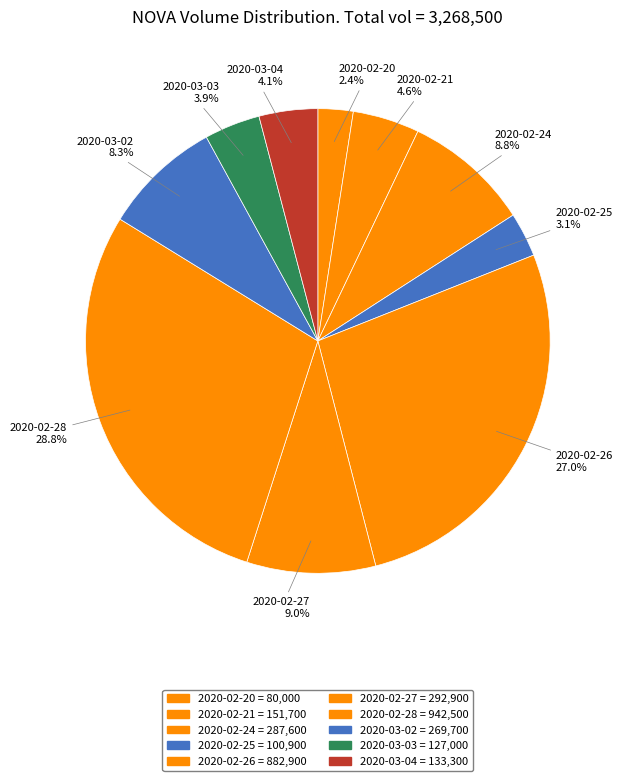

To the nearest percent, what is the average slice percentage?

10%